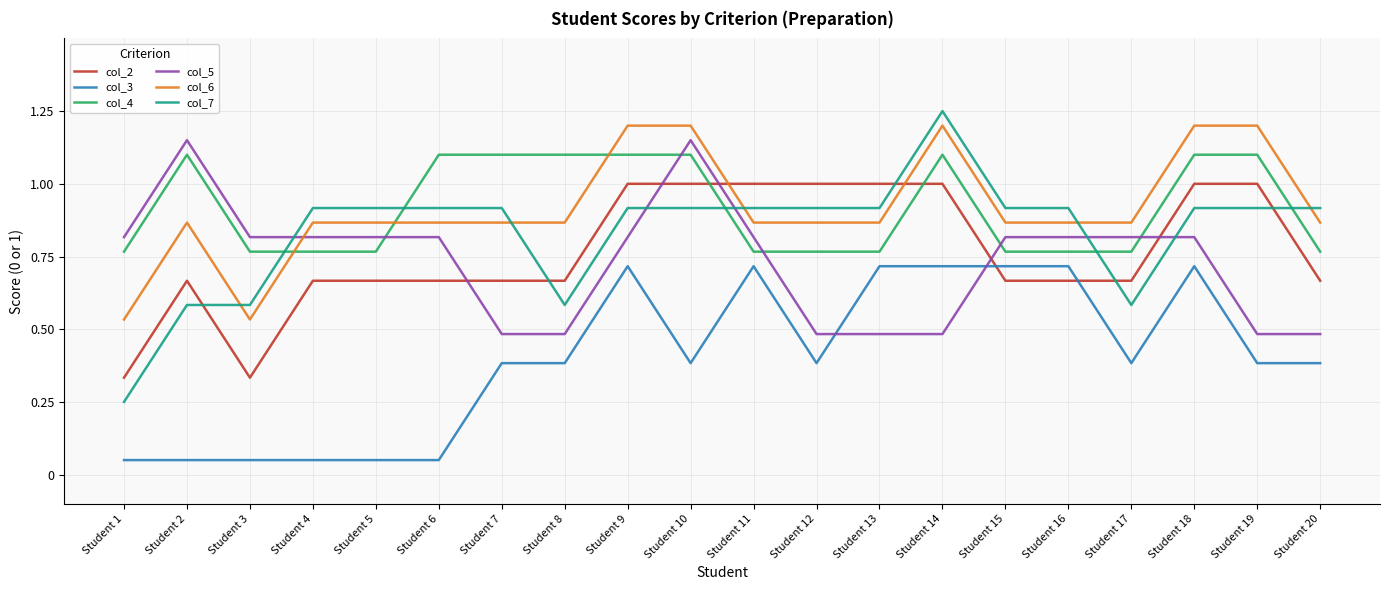

Which series changed the most between Student 6 and Student 9?

col_3